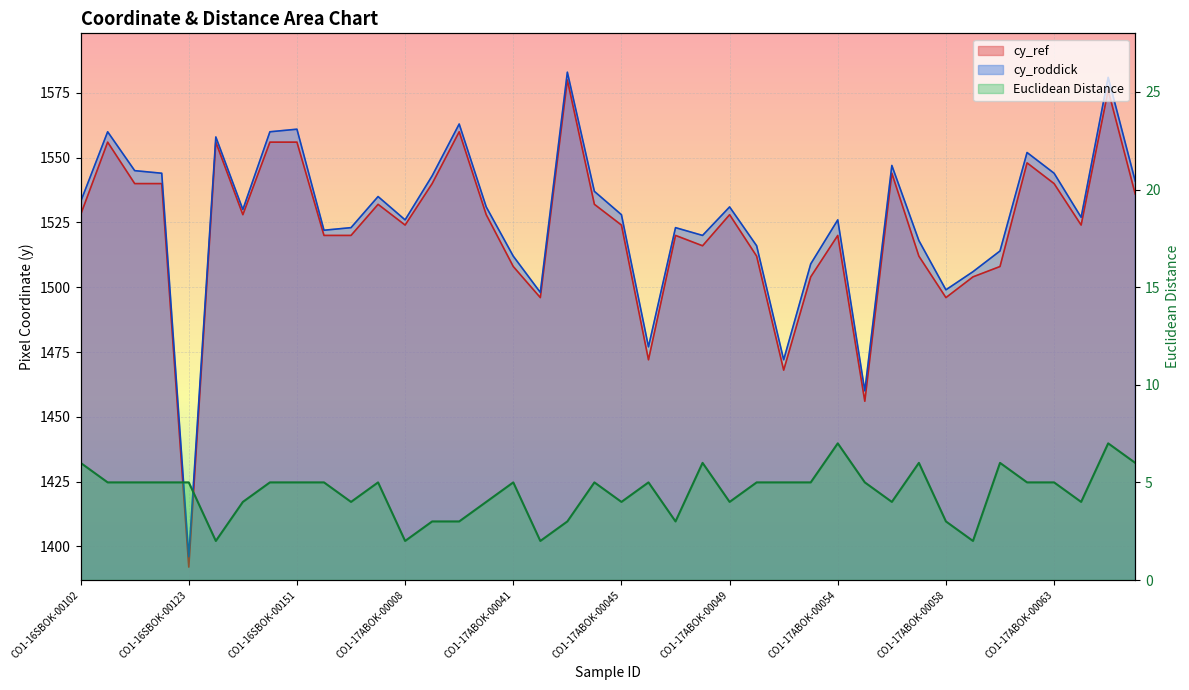

What is the difference between the maximum and minimum values in the cy_ref series?

188